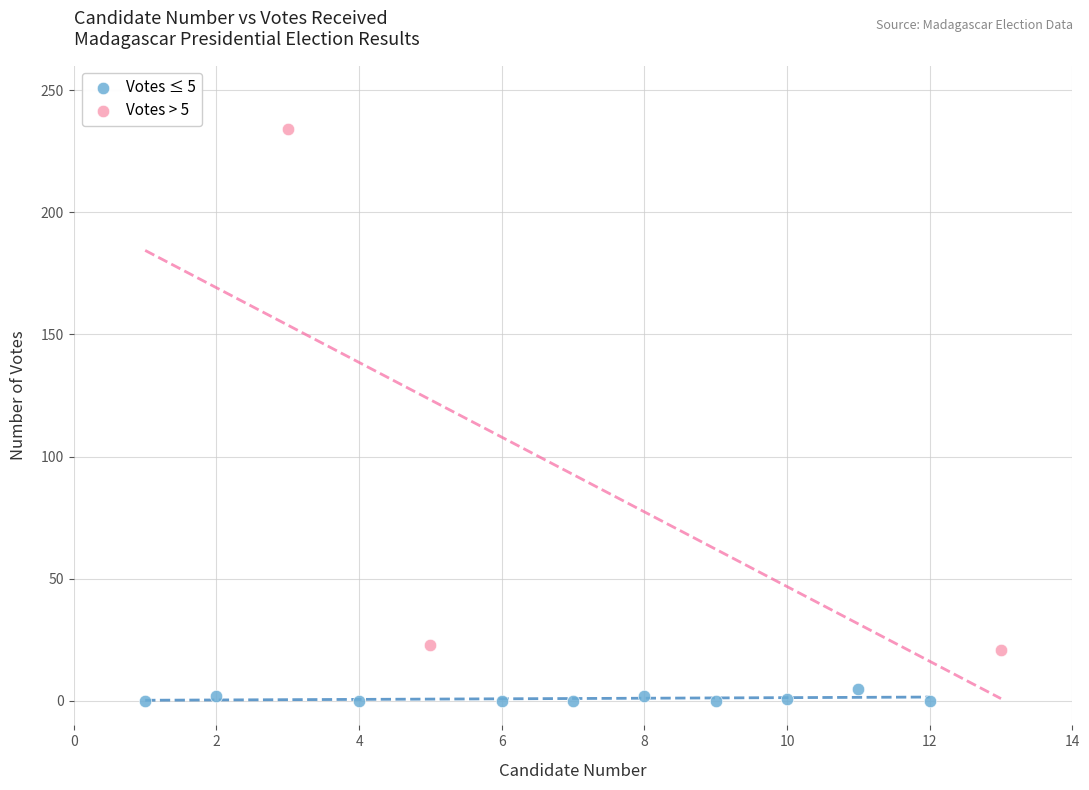

Which series reaches the minimum Y coordinate?

Votes ≤ 5